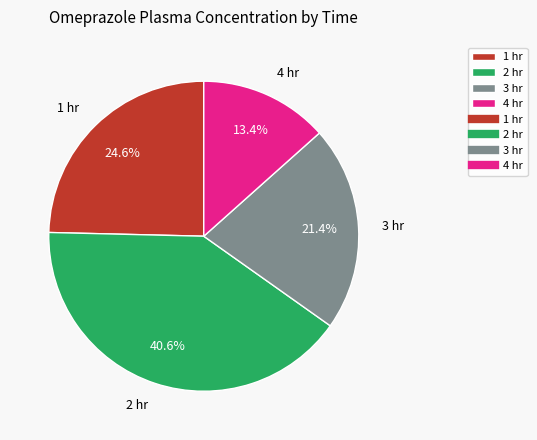

Approximately how many times larger is the value at 1 hr compared to 4 hr?

1.8